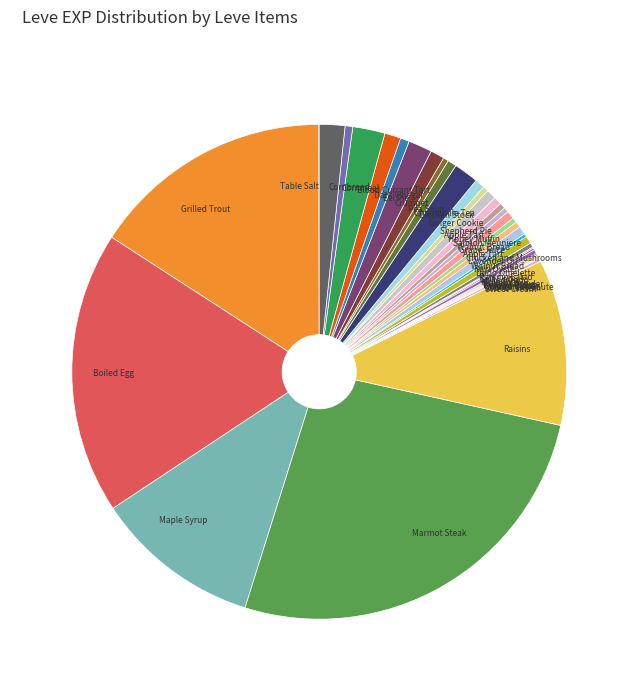

How many slices are in this pie chart?

40